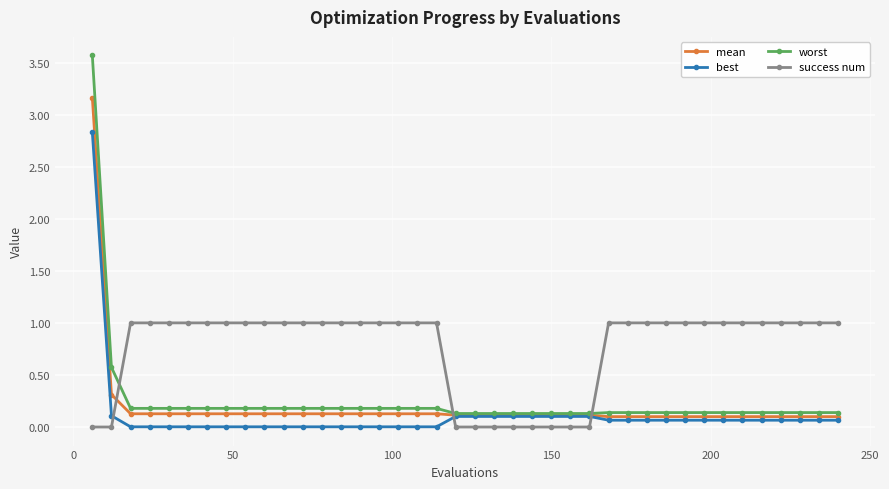

What is the greatest value displayed?

3.6